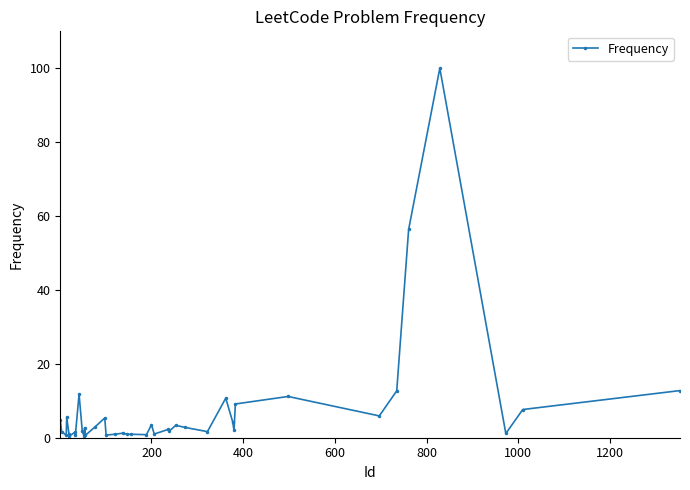

What is the difference between the maximum and minimum values?

99.6